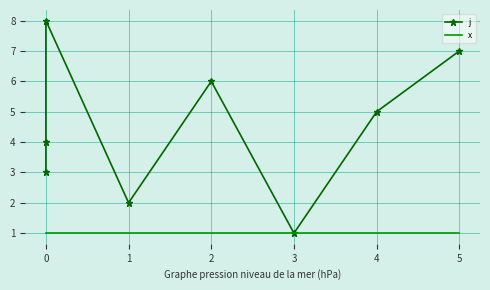

Reading left to right, what are all the values shown in this chart?

j: 3	4	8	2	6	1	5	7
x: 1	1	1	1	1	1	1	1